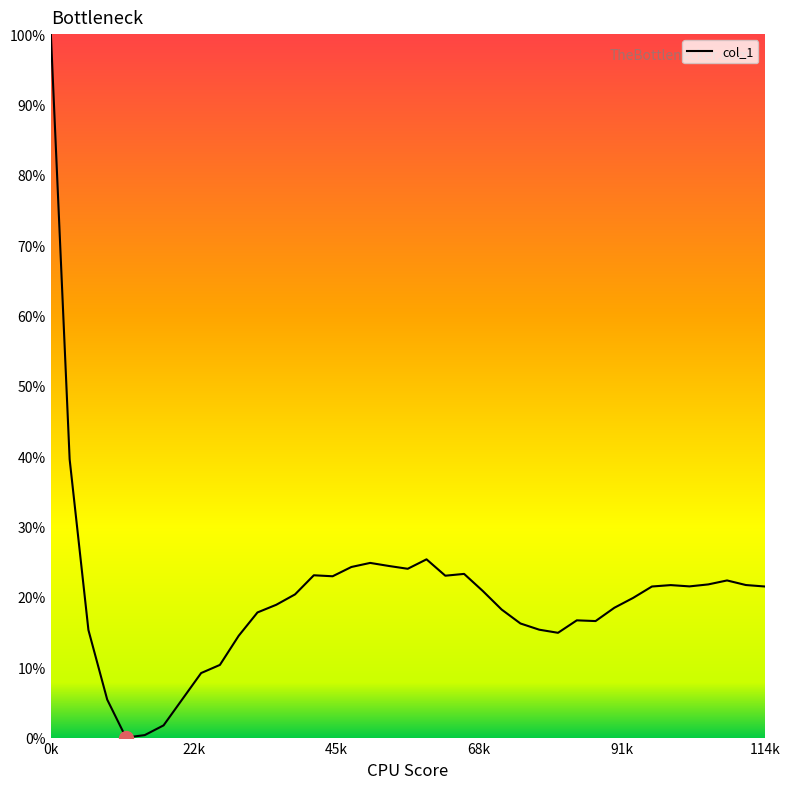

What is the difference between the maximum and minimum values?

100.0